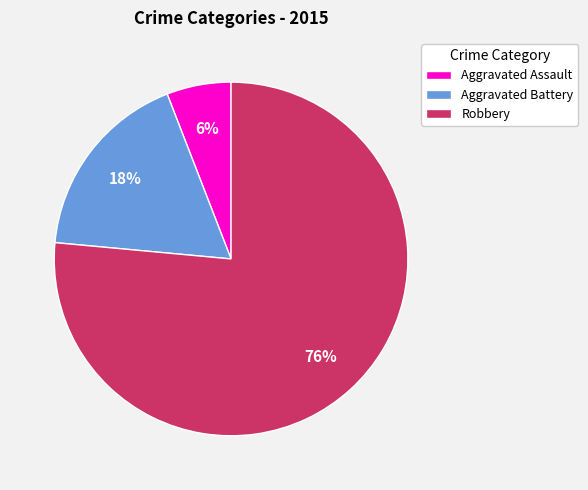

To the nearest percent, what portion does Aggravated Battery represent?

18%